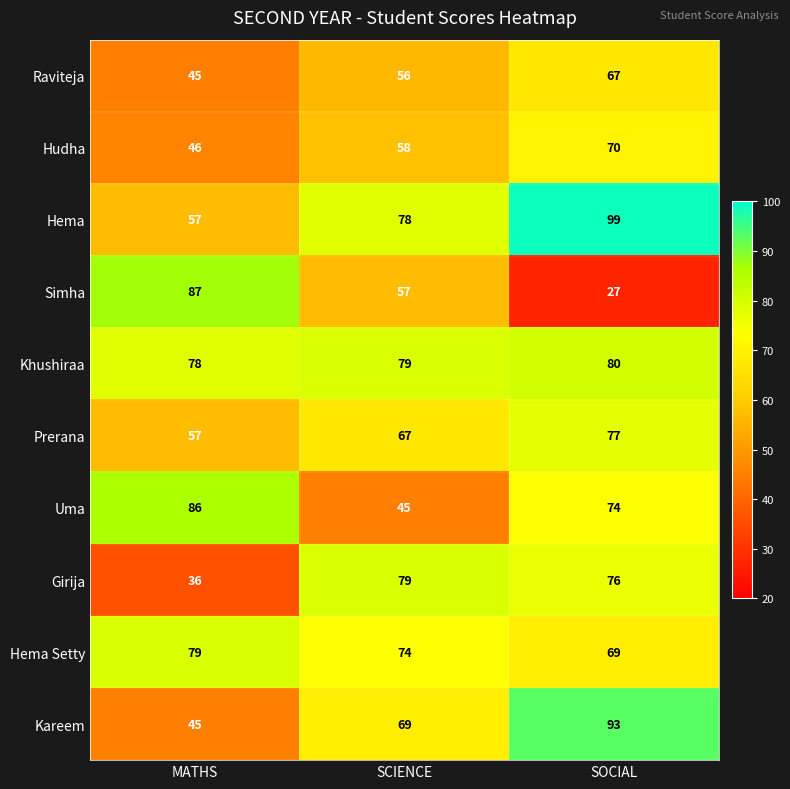

What is the maximum value for Uma?

86